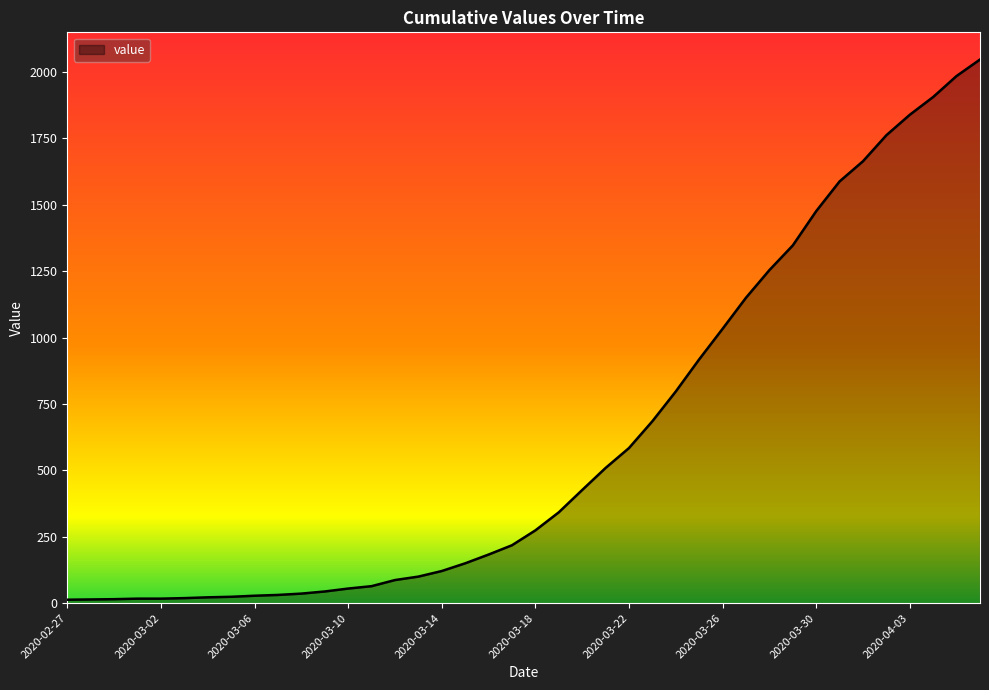

Count the number of categories in the chart.

40